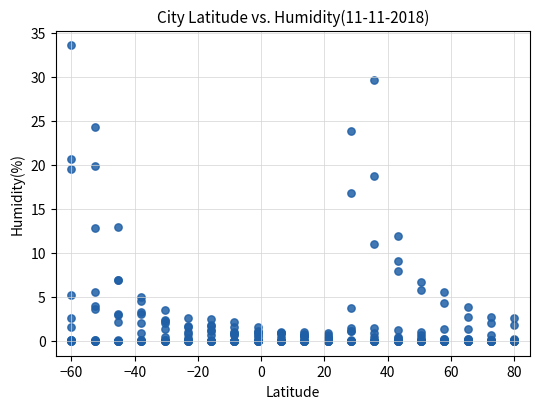

What Y value in the scatter plot is closest to 16?

16.9